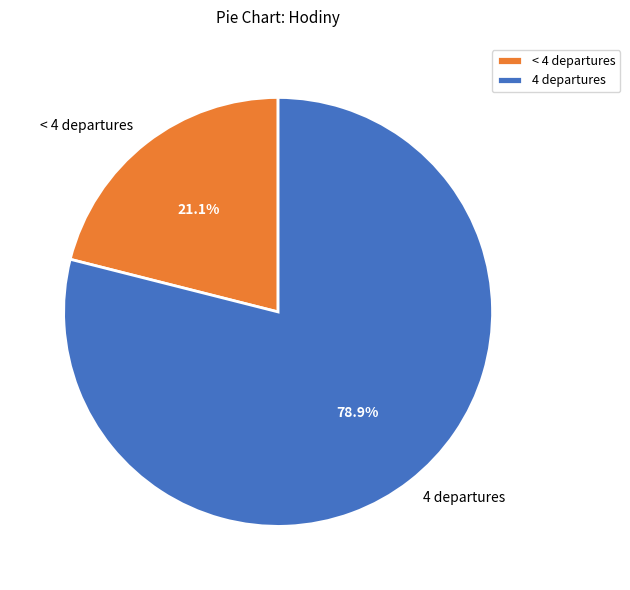

Rank the categories by value from highest to lowest.

4 departures, < 4 departures